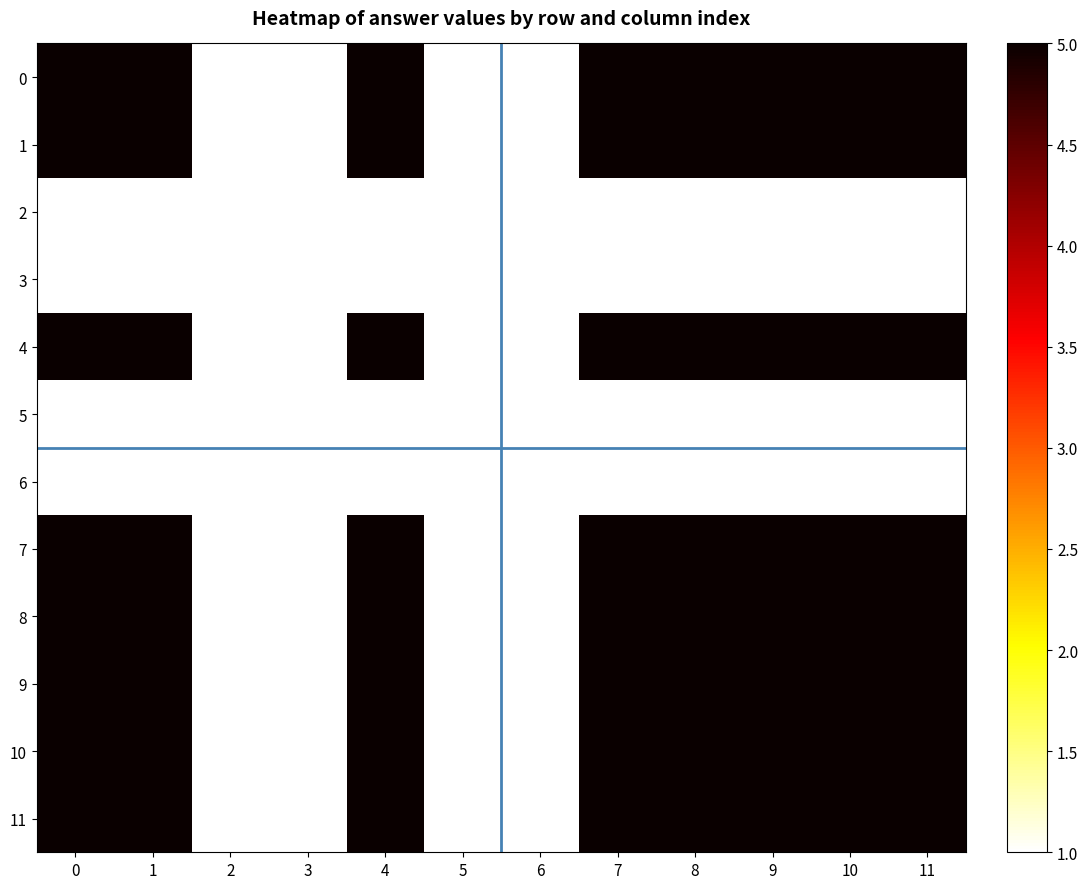

Reading left to right, what are all the values shown in this chart?

0: 0=5	1=5	2=1	3=1	4=5	5=1	6=1	7=5	8=5	9=5	10=5	11=5
1: 0=5	1=5	2=1	3=1	4=5	5=1	6=1	7=5	8=5	9=5	10=5	11=5
2: 0=1	1=1	2=1	3=1	4=1	5=1	6=1	7=1	8=1	9=1	10=1	11=1
3: 0=1	1=1	2=1	3=1	4=1	5=1	6=1	7=1	8=1	9=1	10=1	11=1
4: 0=5	1=5	2=1	3=1	4=5	5=1	6=1	7=5	8=5	9=5	10=5	11=5
5: 0=1	1=1	2=1	3=1	4=1	5=1	6=1	7=1	8=1	9=1	10=1	11=1
6: 0=1	1=1	2=1	3=1	4=1	5=1	6=1	7=1	8=1	9=1	10=1	11=1
7: 0=5	1=5	2=1	3=1	4=5	5=1	6=1	7=5	8=5	9=5	10=5	11=5
8: 0=5	1=5	2=1	3=1	4=5	5=1	6=1	7=5	8=5	9=5	10=5	11=5
9: 0=5	1=5	2=1	3=1	4=5	5=1	6=1	7=5	8=5	9=5	10=5	11=5
10: 0=5	1=5	2=1	3=1	4=5	5=1	6=1	7=5	8=5	9=5	10=5	11=5
11: 0=5	1=5	2=1	3=1	4=5	5=1	6=1	7=5	8=5	9=5	10=5	11=5